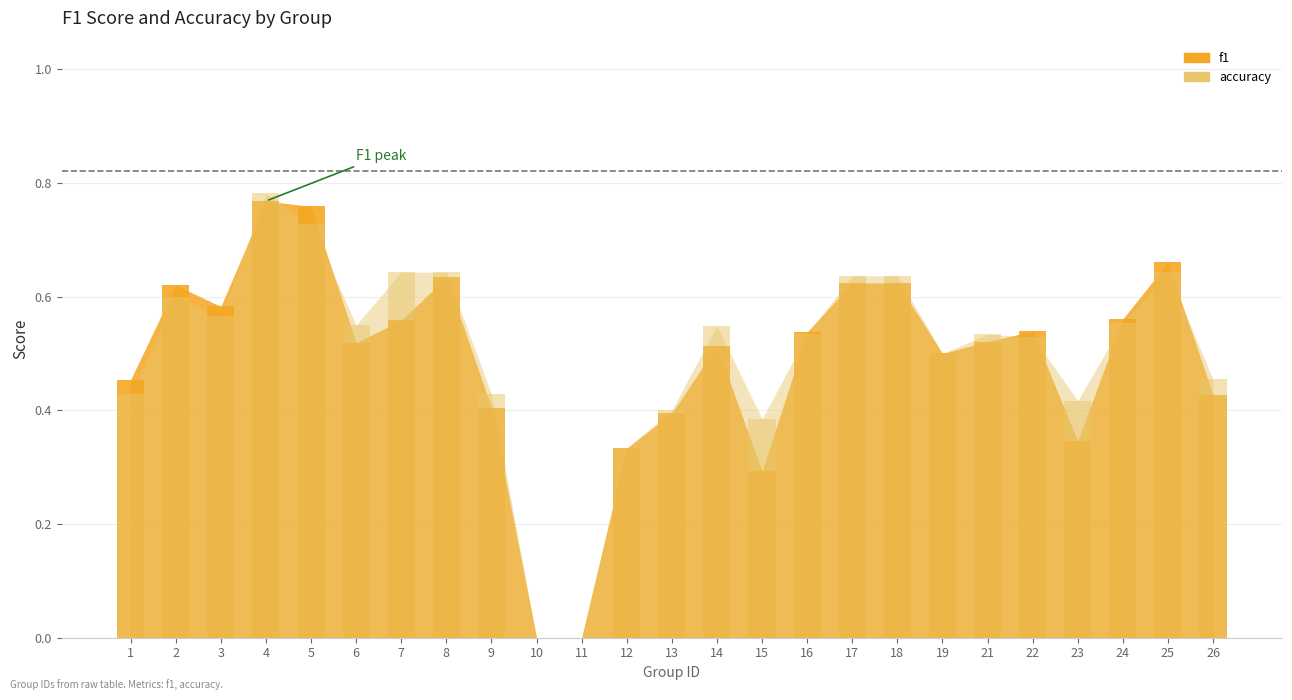

Reading right to left, list all the values displayed in this chart.

f1: 26=0.4	25=0.7	24=0.6	23=0.3	22=0.5	21=0.5	19=0.5	18=0.6	17=0.6	16=0.5	15=0.3	14=0.5	13=0.4	12=0.3	11=0.0	10=0.0	9=0.4	8=0.6	7=0.6	6=0.5	5=0.8	4=0.8	3=0.6	2=0.6	1=0.5
accuracy: 26=0.5	25=0.6	24=0.6	23=0.4	22=0.5	21=0.5	19=0.5	18=0.6	17=0.6	16=0.5	15=0.4	14=0.5	13=0.4	12=0.3	11=0.0	10=0.0	9=0.4	8=0.6	7=0.6	6=0.6	5=0.7	4=0.8	3=0.6	2=0.6	1=0.4